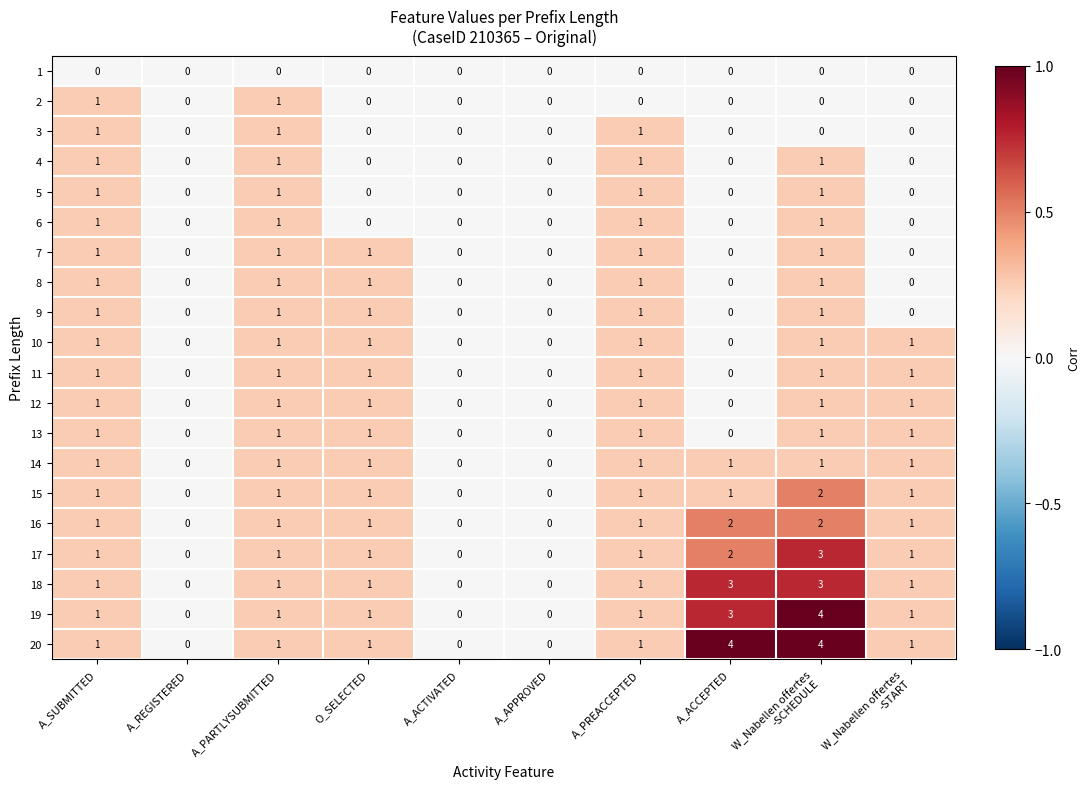

True or false: 19 has a value of 3 at A_ACCEPTED.

True